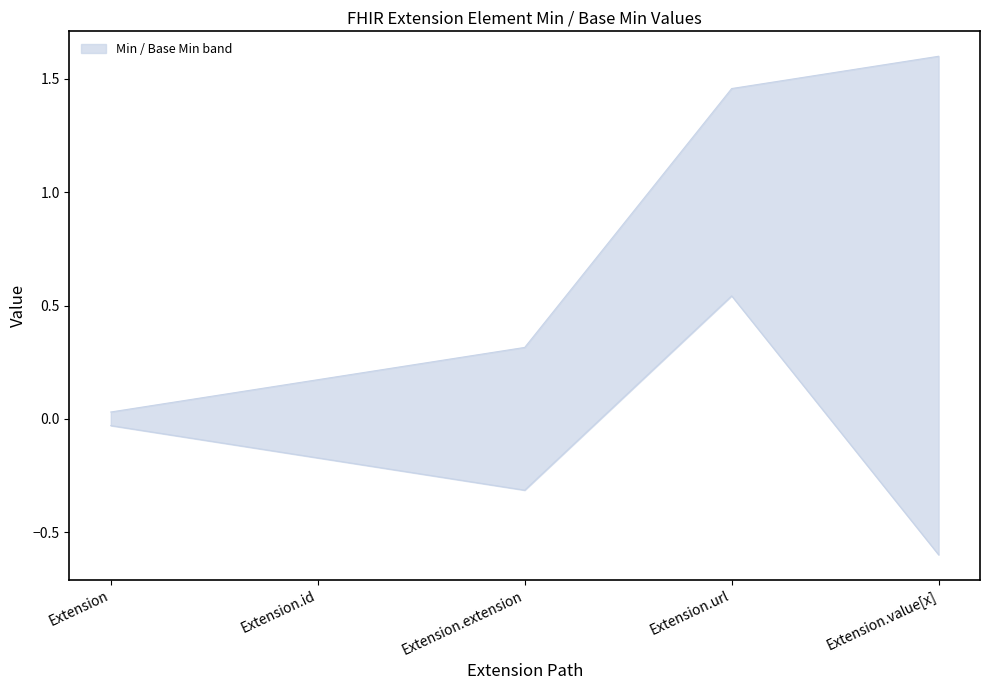

True or false: the data shows 0.3 at Extension.extension.

True